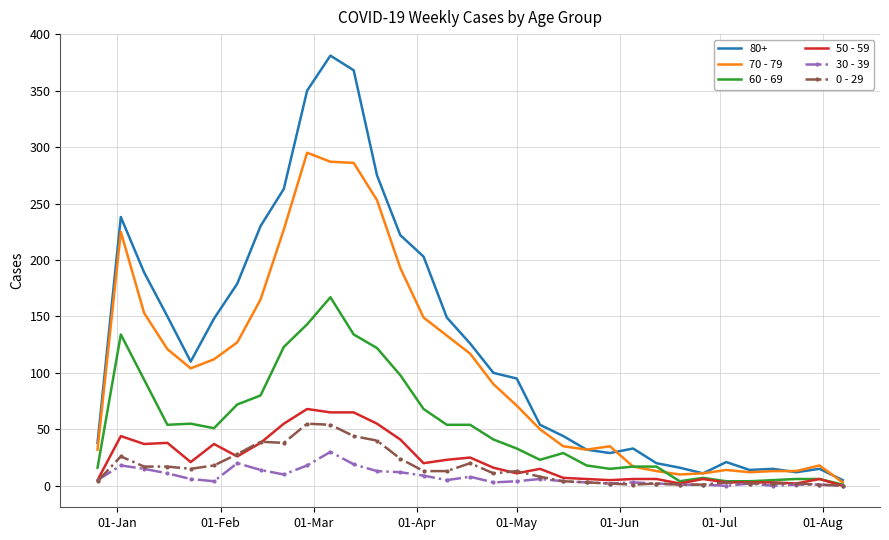

What is the difference between the second highest and minimum values in the 30 - 39 series?

20